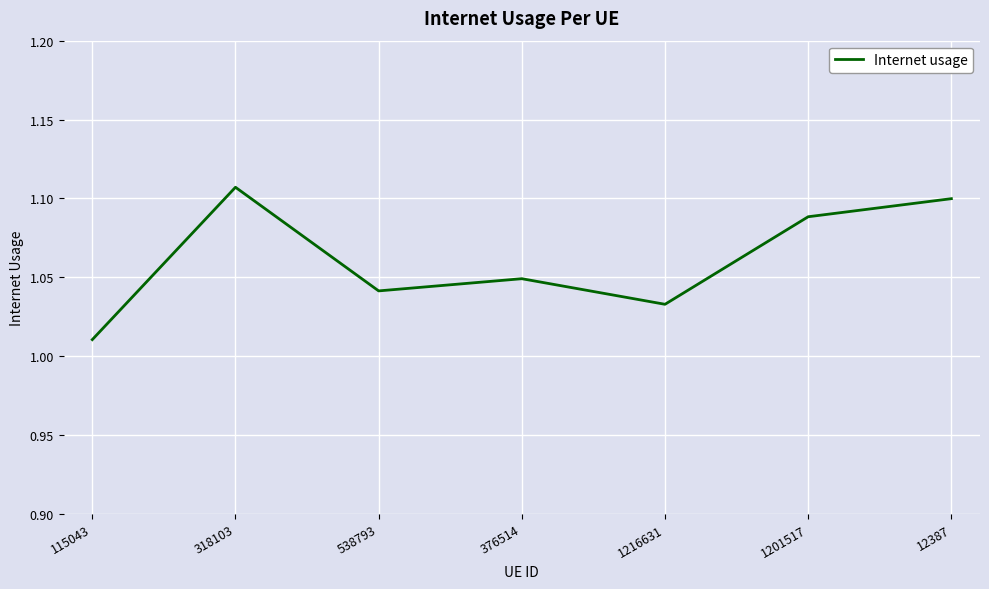

At which category does the data reach its first local valley?

538793